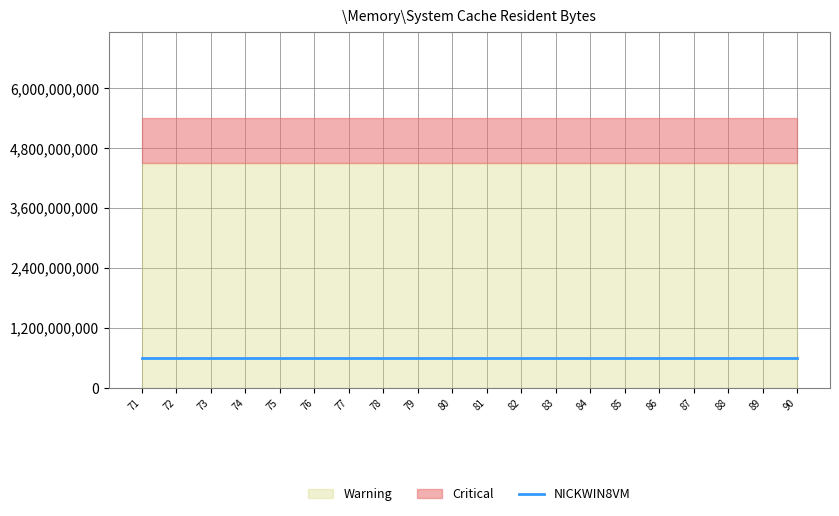

Which series has the largest total across all categories?

Warning